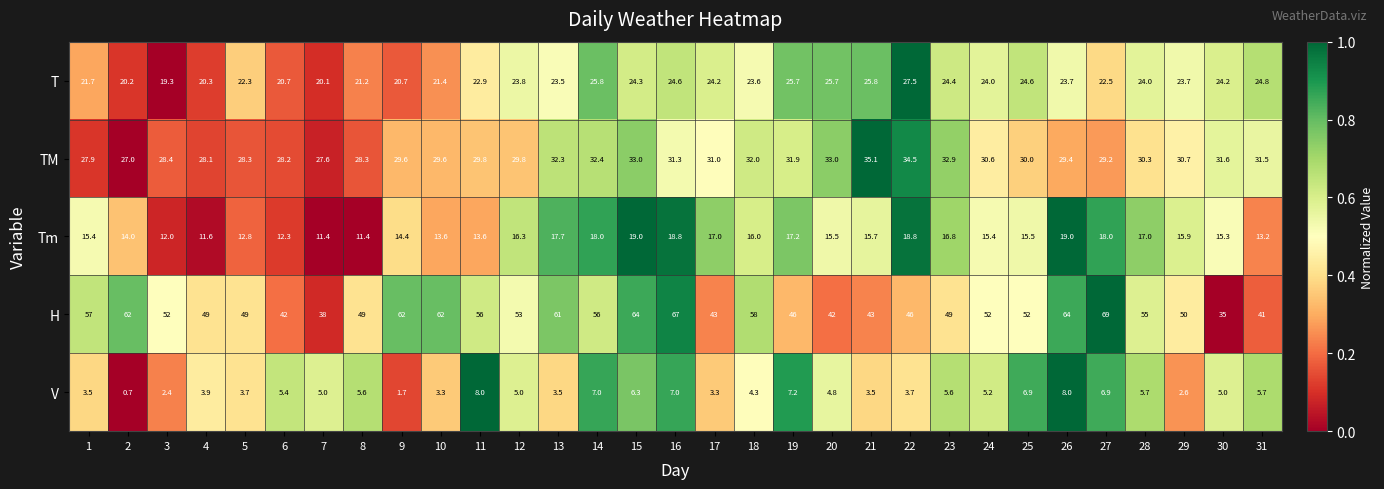

Which series has the largest total across all categories?

H